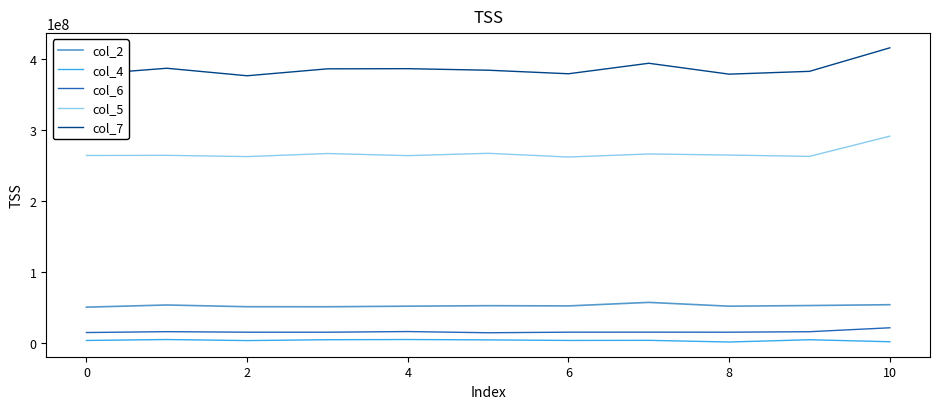

True or false: col_7 and col_2 intersect in this chart.

False